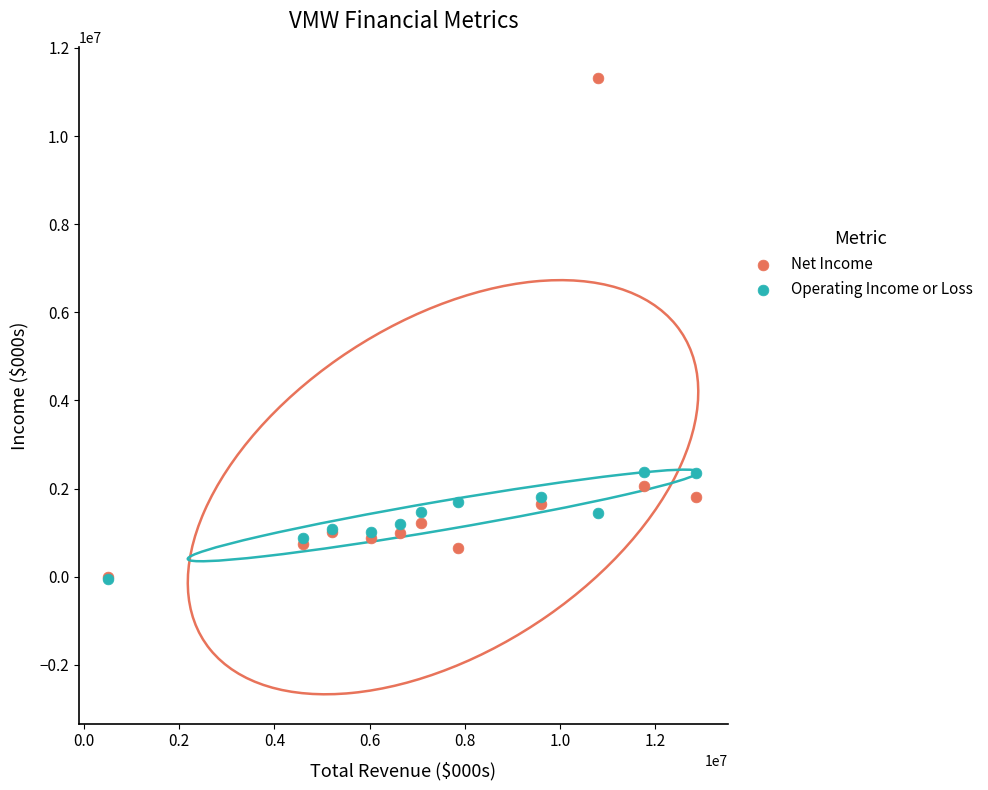

What are all the series names shown in the legend?

Net Income, Operating Income or Loss